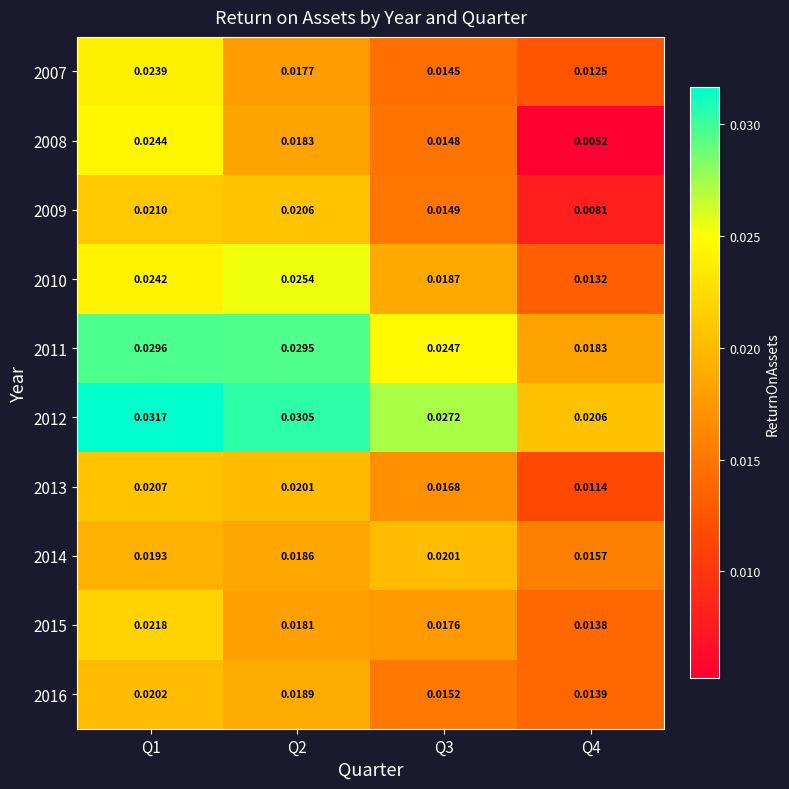

Count the number of categories in the chart.

4